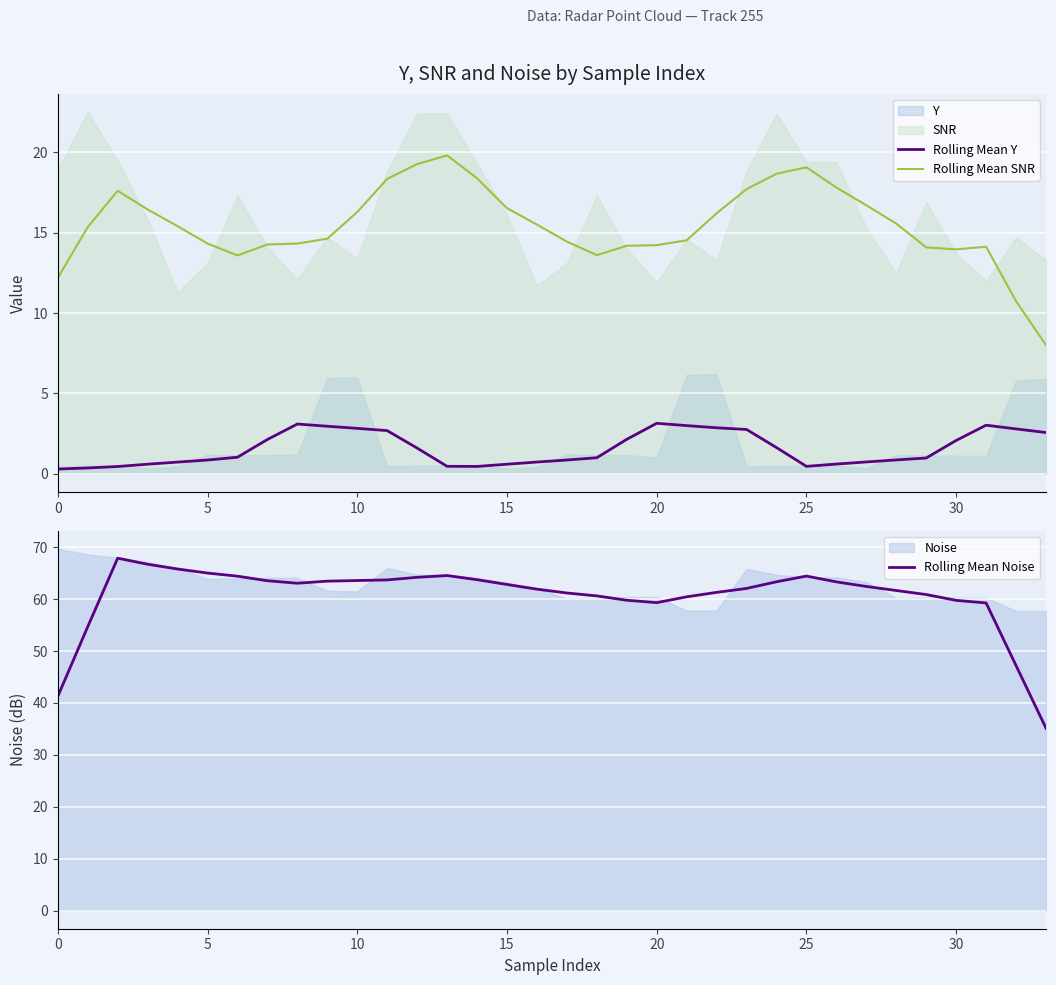

What is the highest value of the Rolling Mean SNR series?

19.8